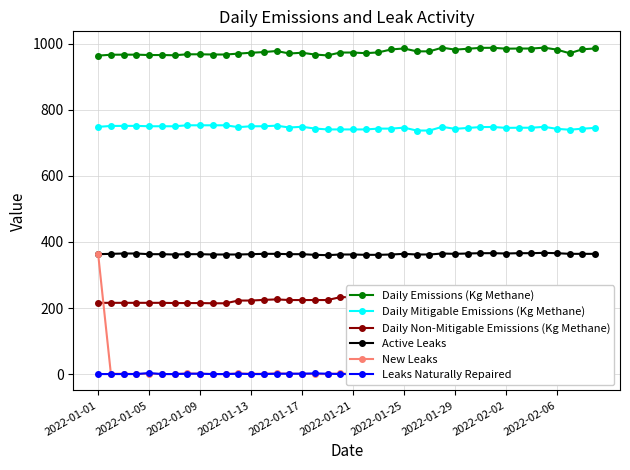

Which series has the largest range (max minus min)?

New Leaks